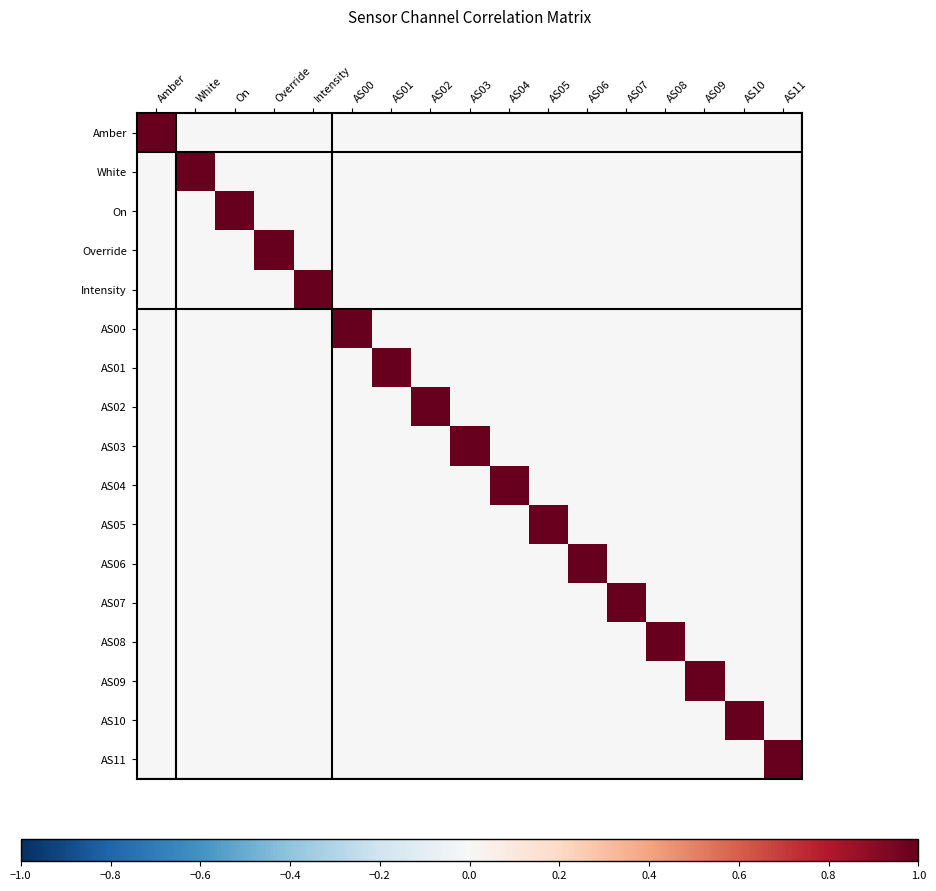

Reading right to left, what are all the values shown in this chart?

Amber: AS11=0.0	AS10=0.0	AS09=0.0	AS08=0.0	AS07=0.0	AS06=0.0	AS05=0.0	AS04=0.0	AS03=0.0	AS02=0.0	AS01=0.0	AS00=0.0	Intensity=0.0	Override=0.0	On=0.0	White=0.0	Amber=1.0
White: AS11=0.0	AS10=0.0	AS09=0.0	AS08=0.0	AS07=0.0	AS06=0.0	AS05=0.0	AS04=0.0	AS03=0.0	AS02=0.0	AS01=0.0	AS00=0.0	Intensity=0.0	Override=0.0	On=0.0	White=1.0	Amber=0.0
On: AS11=0.0	AS10=0.0	AS09=0.0	AS08=0.0	AS07=0.0	AS06=0.0	AS05=0.0	AS04=0.0	AS03=0.0	AS02=0.0	AS01=0.0	AS00=0.0	Intensity=0.0	Override=0.0	On=1.0	White=0.0	Amber=0.0
Override: AS11=0.0	AS10=0.0	AS09=0.0	AS08=0.0	AS07=0.0	AS06=0.0	AS05=0.0	AS04=0.0	AS03=0.0	AS02=0.0	AS01=0.0	AS00=0.0	Intensity=0.0	Override=1.0	On=0.0	White=0.0	Amber=0.0
Intensity: AS11=0.0	AS10=0.0	AS09=0.0	AS08=0.0	AS07=0.0	AS06=0.0	AS05=0.0	AS04=0.0	AS03=0.0	AS02=0.0	AS01=0.0	AS00=0.0	Intensity=1.0	Override=0.0	On=0.0	White=0.0	Amber=0.0
AS00: AS11=0.0	AS10=0.0	AS09=0.0	AS08=0.0	AS07=0.0	AS06=0.0	AS05=0.0	AS04=0.0	AS03=0.0	AS02=0.0	AS01=0.0	AS00=1.0	Intensity=0.0	Override=0.0	On=0.0	White=0.0	Amber=0.0
AS01: AS11=0.0	AS10=0.0	AS09=0.0	AS08=0.0	AS07=0.0	AS06=0.0	AS05=0.0	AS04=0.0	AS03=0.0	AS02=0.0	AS01=1.0	AS00=0.0	Intensity=0.0	Override=0.0	On=0.0	White=0.0	Amber=0.0
AS02: AS11=0.0	AS10=0.0	AS09=0.0	AS08=0.0	AS07=0.0	AS06=0.0	AS05=0.0	AS04=0.0	AS03=0.0	AS02=1.0	AS01=0.0	AS00=0.0	Intensity=0.0	Override=0.0	On=0.0	White=0.0	Amber=0.0
AS03: AS11=0.0	AS10=0.0	AS09=0.0	AS08=0.0	AS07=0.0	AS06=0.0	AS05=0.0	AS04=0.0	AS03=1.0	AS02=0.0	AS01=0.0	AS00=0.0	Intensity=0.0	Override=0.0	On=0.0	White=0.0	Amber=0.0
AS04: AS11=0.0	AS10=0.0	AS09=0.0	AS08=0.0	AS07=0.0	AS06=0.0	AS05=0.0	AS04=1.0	AS03=0.0	AS02=0.0	AS01=0.0	AS00=0.0	Intensity=0.0	Override=0.0	On=0.0	White=0.0	Amber=0.0
AS05: AS11=0.0	AS10=0.0	AS09=0.0	AS08=0.0	AS07=0.0	AS06=0.0	AS05=1.0	AS04=0.0	AS03=0.0	AS02=0.0	AS01=0.0	AS00=0.0	Intensity=0.0	Override=0.0	On=0.0	White=0.0	Amber=0.0
AS06: AS11=0.0	AS10=0.0	AS09=0.0	AS08=0.0	AS07=0.0	AS06=1.0	AS05=0.0	AS04=0.0	AS03=0.0	AS02=0.0	AS01=0.0	AS00=0.0	Intensity=0.0	Override=0.0	On=0.0	White=0.0	Amber=0.0
AS07: AS11=0.0	AS10=0.0	AS09=0.0	AS08=0.0	AS07=1.0	AS06=0.0	AS05=0.0	AS04=0.0	AS03=0.0	AS02=0.0	AS01=0.0	AS00=0.0	Intensity=0.0	Override=0.0	On=0.0	White=0.0	Amber=0.0
AS08: AS11=0.0	AS10=0.0	AS09=0.0	AS08=1.0	AS07=0.0	AS06=0.0	AS05=0.0	AS04=0.0	AS03=0.0	AS02=0.0	AS01=0.0	AS00=0.0	Intensity=0.0	Override=0.0	On=0.0	White=0.0	Amber=0.0
AS09: AS11=0.0	AS10=0.0	AS09=1.0	AS08=0.0	AS07=0.0	AS06=0.0	AS05=0.0	AS04=0.0	AS03=0.0	AS02=0.0	AS01=0.0	AS00=0.0	Intensity=0.0	Override=0.0	On=0.0	White=0.0	Amber=0.0
AS10: AS11=0.0	AS10=1.0	AS09=0.0	AS08=0.0	AS07=0.0	AS06=0.0	AS05=0.0	AS04=0.0	AS03=0.0	AS02=0.0	AS01=0.0	AS00=0.0	Intensity=0.0	Override=0.0	On=0.0	White=0.0	Amber=0.0
AS11: AS11=1.0	AS10=0.0	AS09=0.0	AS08=0.0	AS07=0.0	AS06=0.0	AS05=0.0	AS04=0.0	AS03=0.0	AS02=0.0	AS01=0.0	AS00=0.0	Intensity=0.0	Override=0.0	On=0.0	White=0.0	Amber=0.0